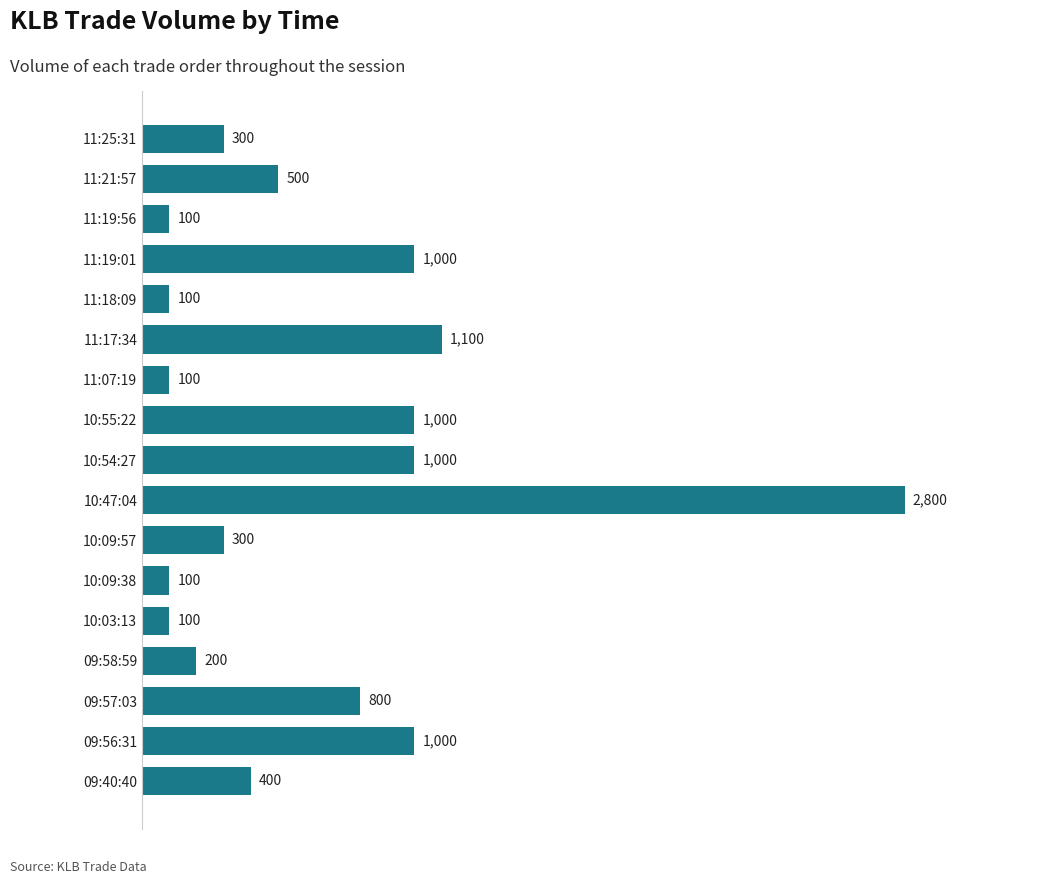

True or false: the data shows 594 at 09:40:40.

False